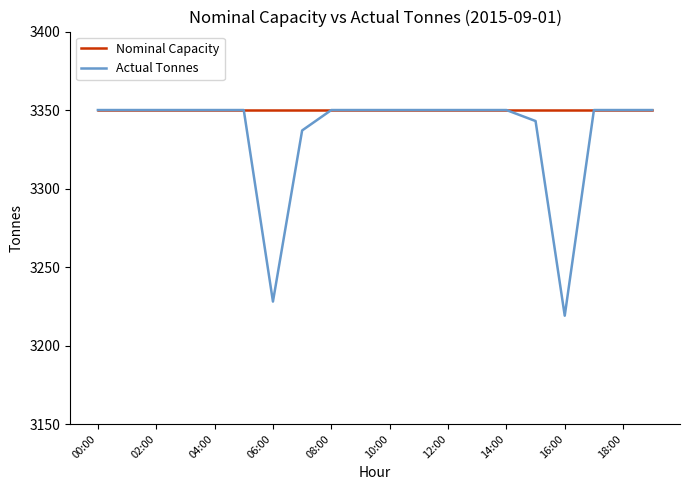

Which series has the largest total across all categories?

Nominal Capacity